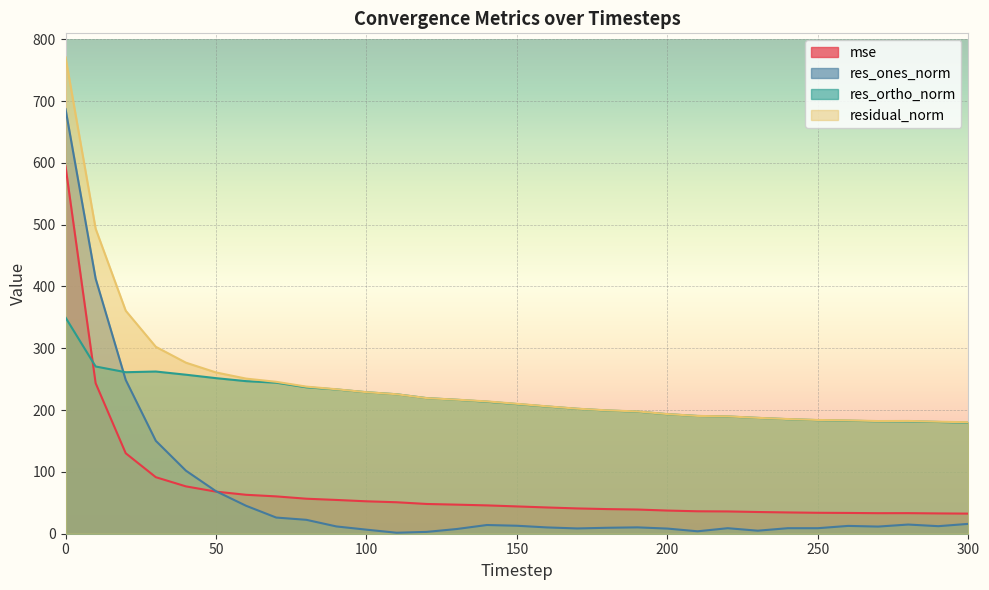

List the series in order of their peak value, highest first.

residual_norm, res_ones_norm, mse, res_ortho_norm